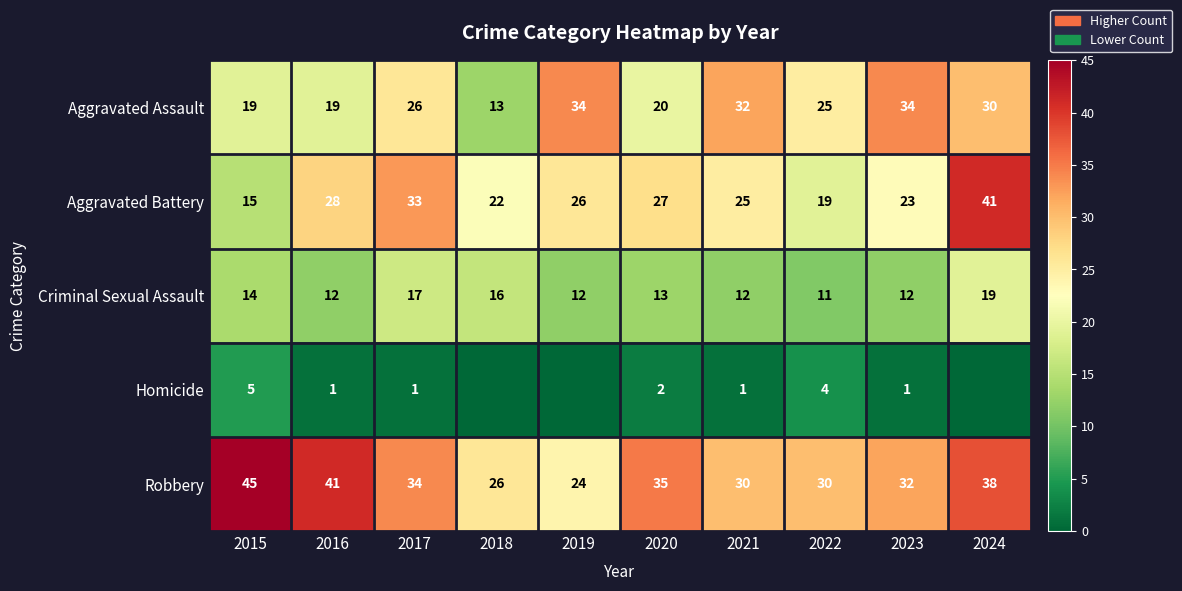

What is the difference between the highest and lowest values at 2022?

26